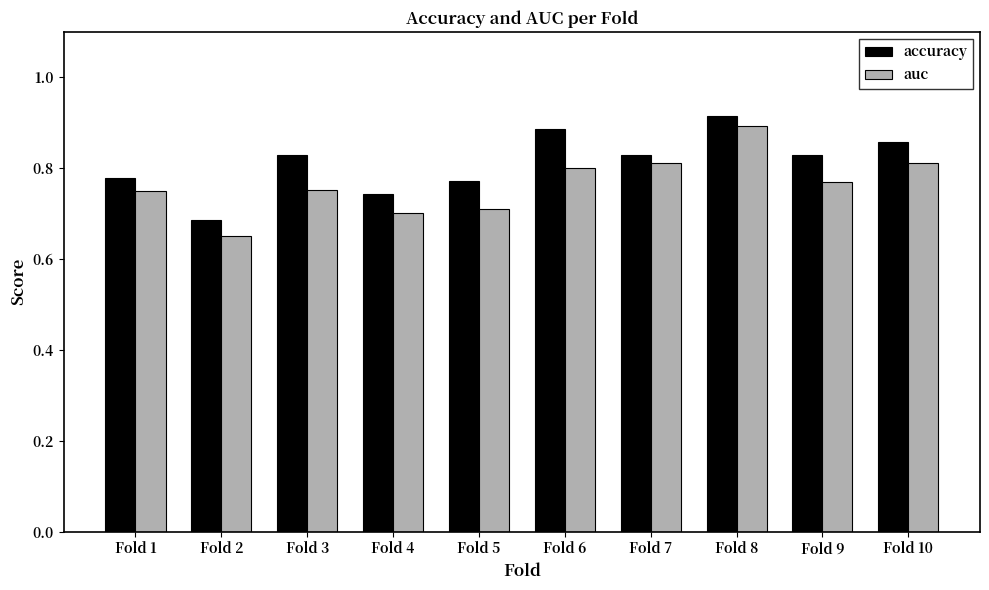

What is the sum of all accuracy values?

8.1